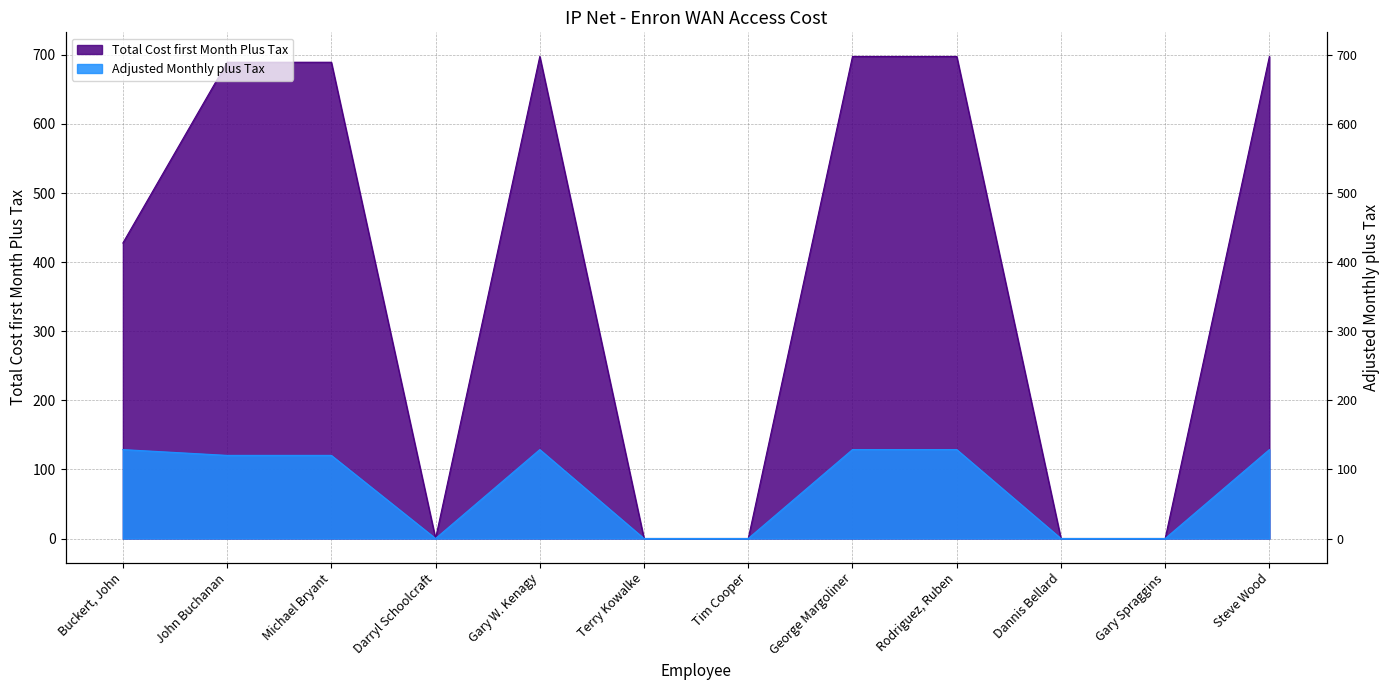

What is the sum of the Total Cost first Month Plus Tax values at George Margoliner and Tim Cooper?

697.7